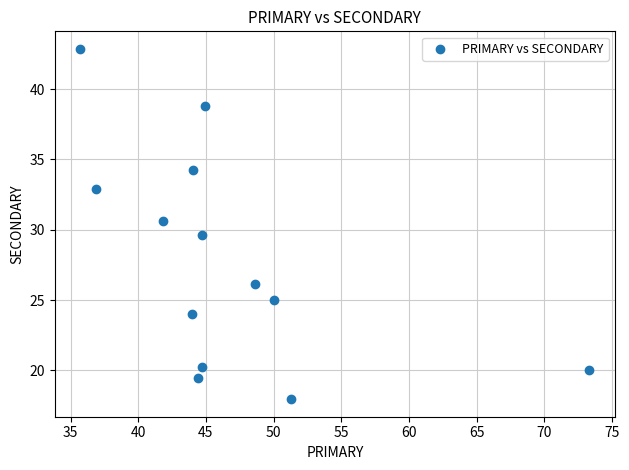

What is the range of X values (max minus min)?

37.6